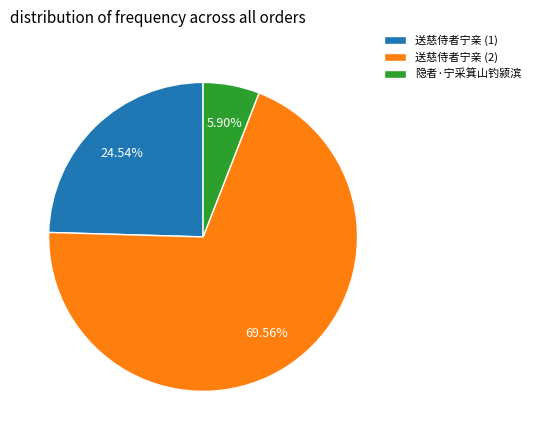

To the nearest percent, what percentage of the pie is 隐者·宁采箕山钓颍滨?

6%